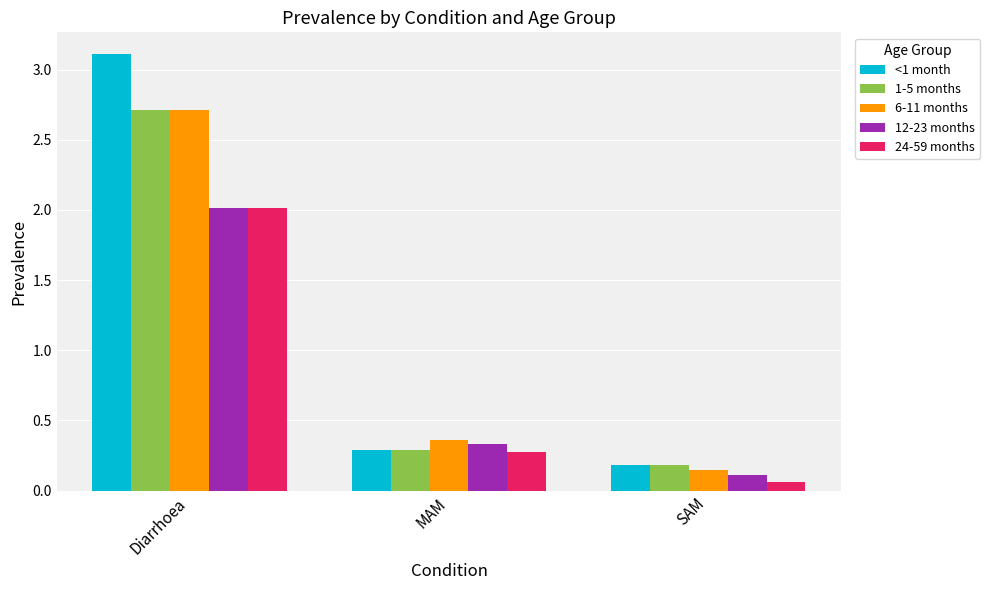

How many data points does each series have?

3